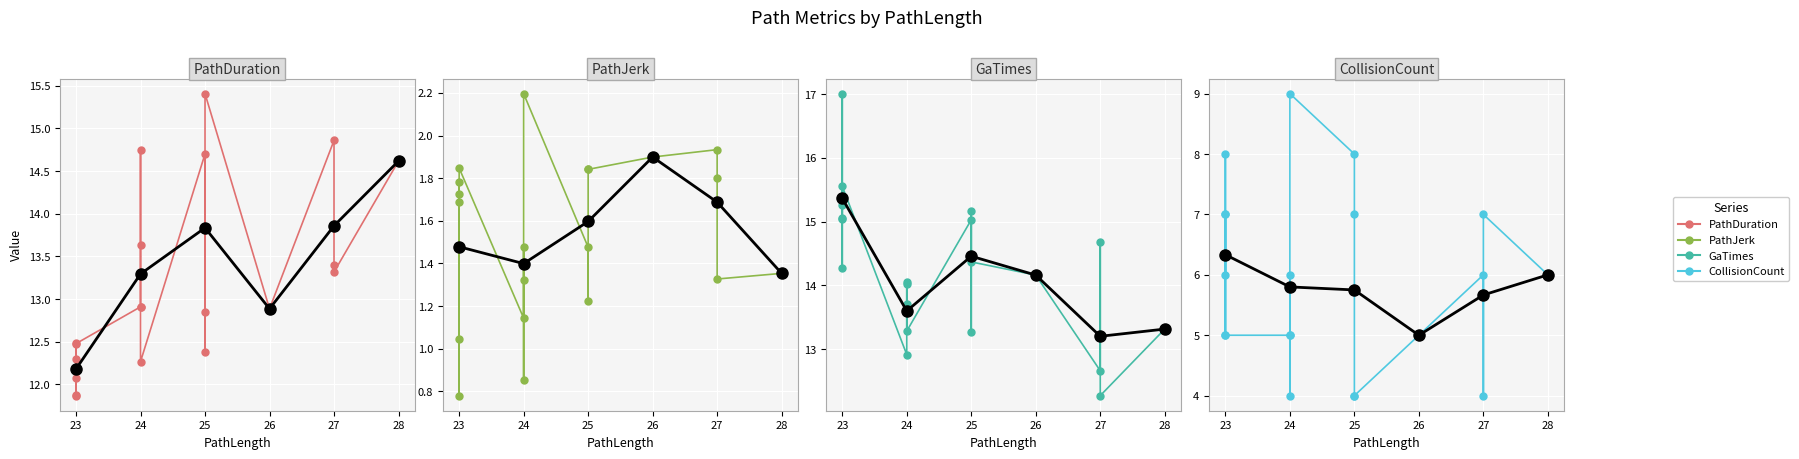

How many CollisionCount values are between 5 and 7?

13